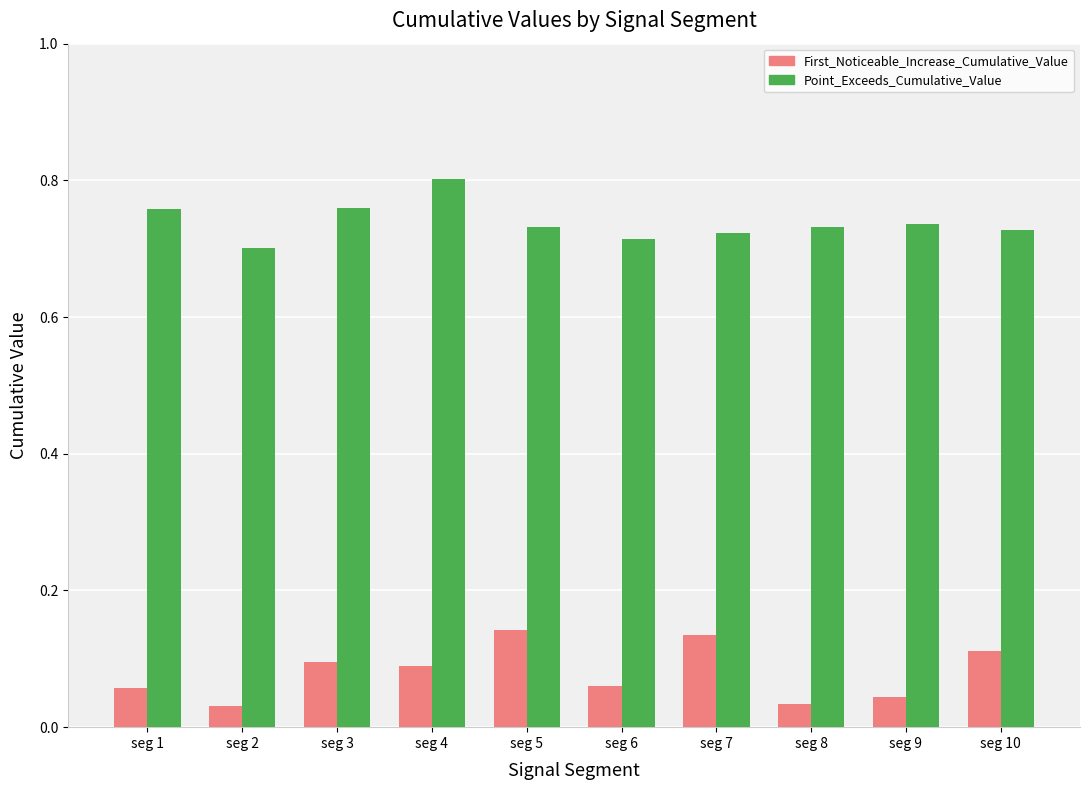

Between seg 2 and seg 4, which series saw the biggest shift?

Point_Exceeds_Cumulative_Value